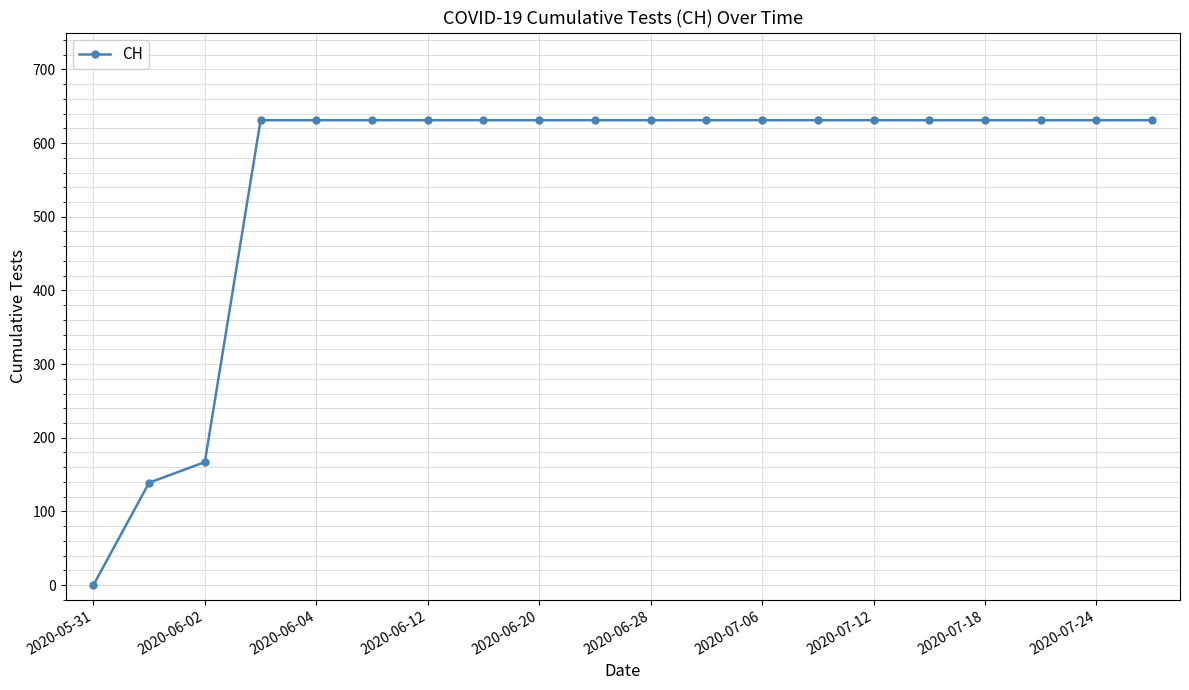

Reading right to left, transcribe all the data shown in this chart.

631	631	631	631	631	631	631	631	631	631	631	631	631	631	631	631	631	167	139	0